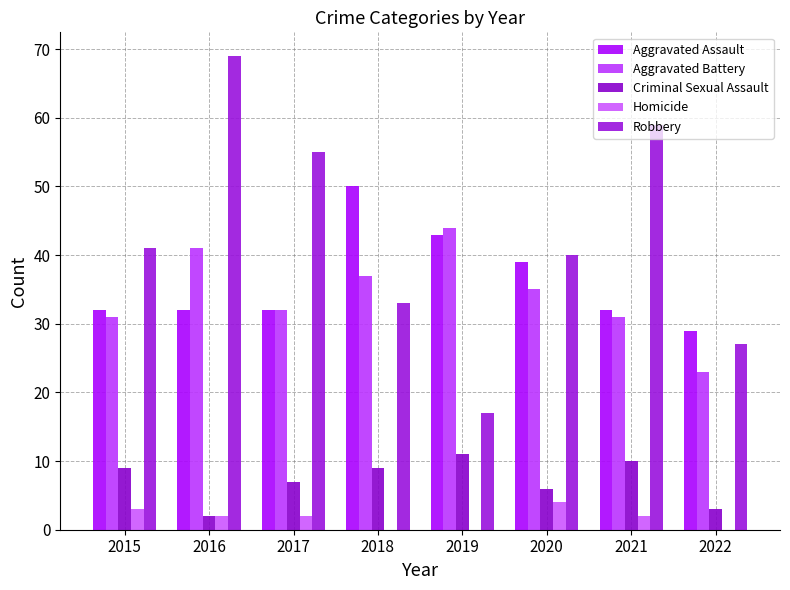

The Aggravated Assault series shows 32 at 2015. True or false?

True